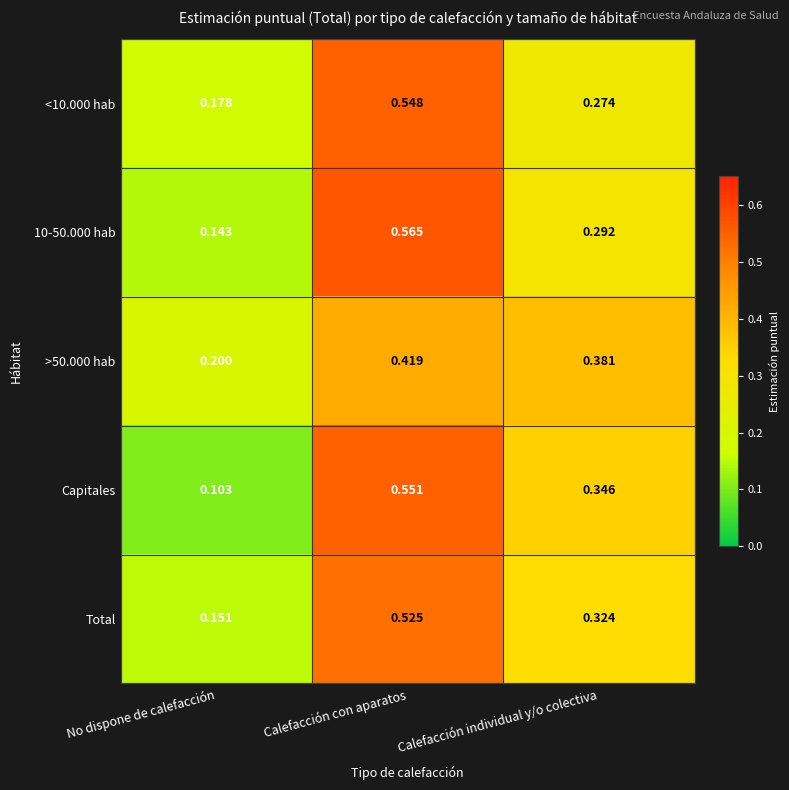

At which label does Capitales reach its minimum?

No dispone de calefacción